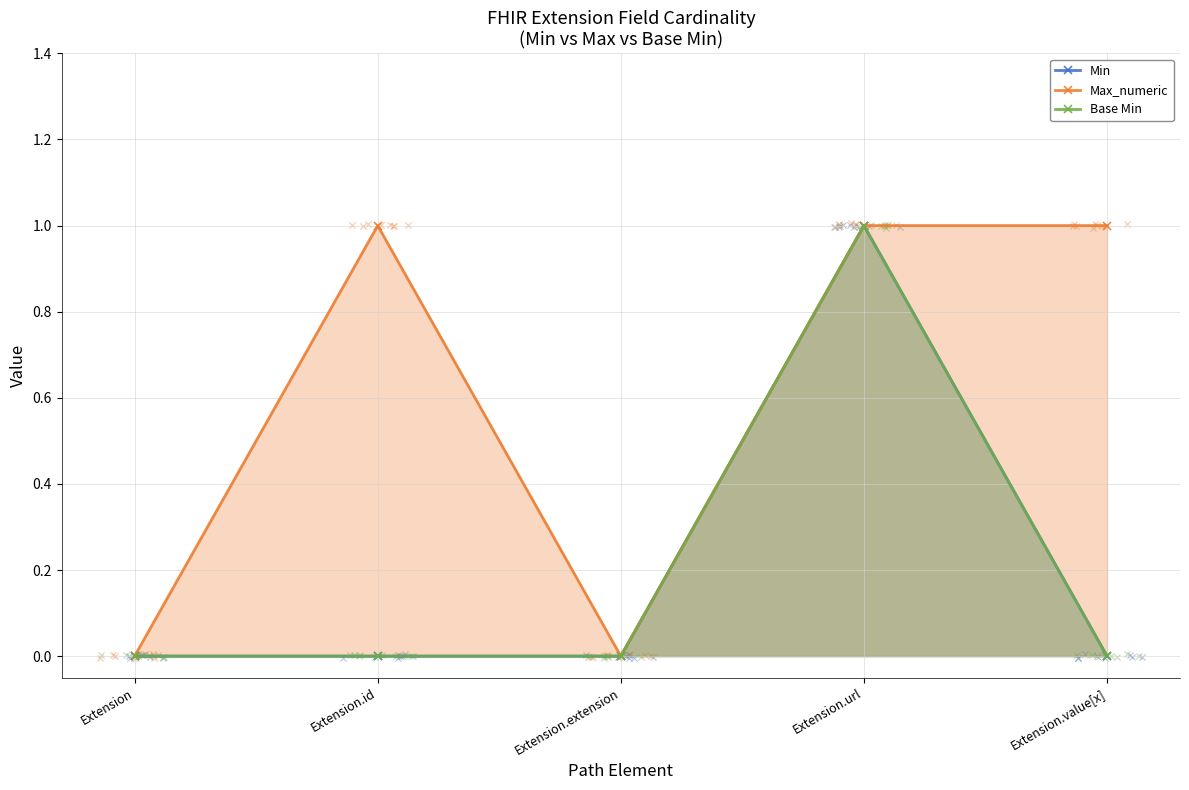

Is the value of Min at Extension.extension greater than the value of Base Min at Extension.url?

No